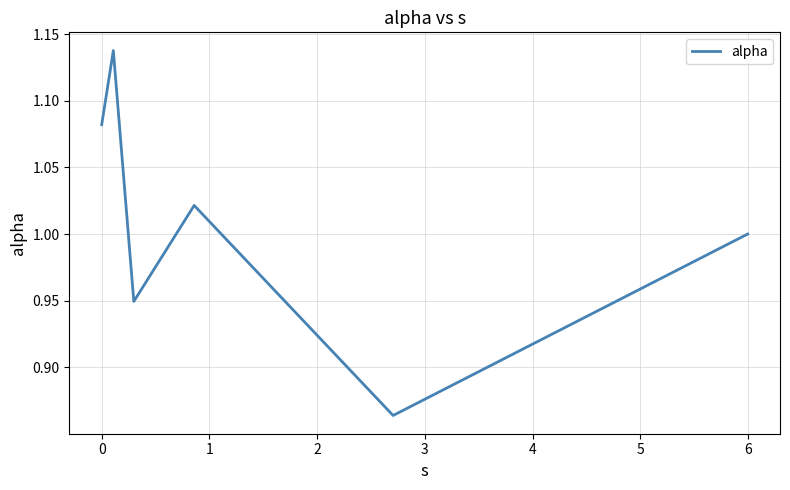

How many interior local valleys (lower than both neighbors) does the data have?

2